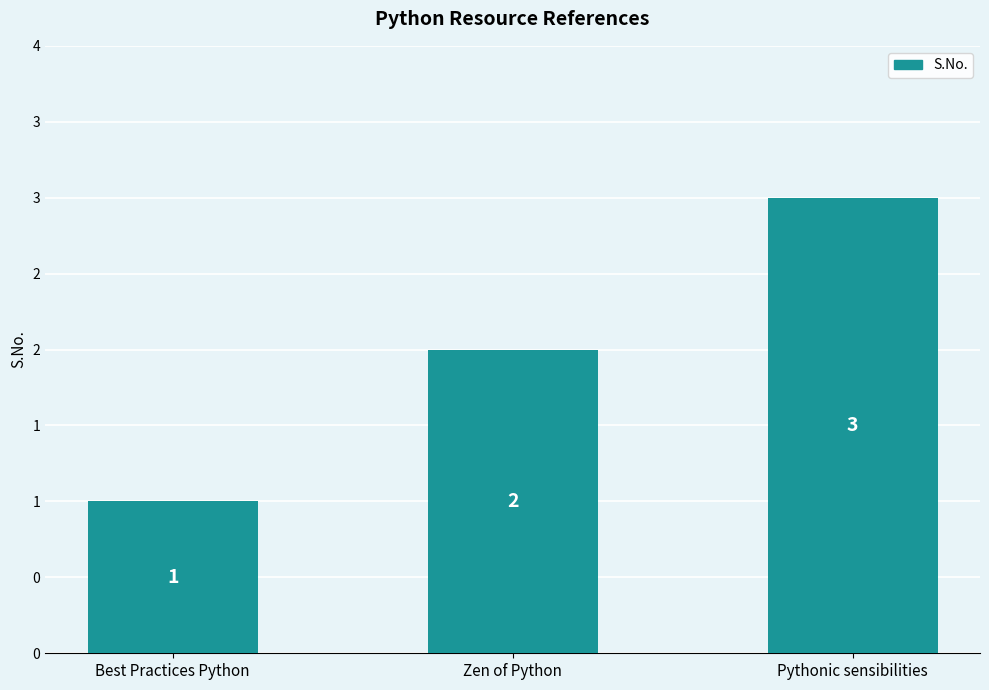

Between Best Practices Python and Pythonic sensibilities, which is larger?

Pythonic sensibilities